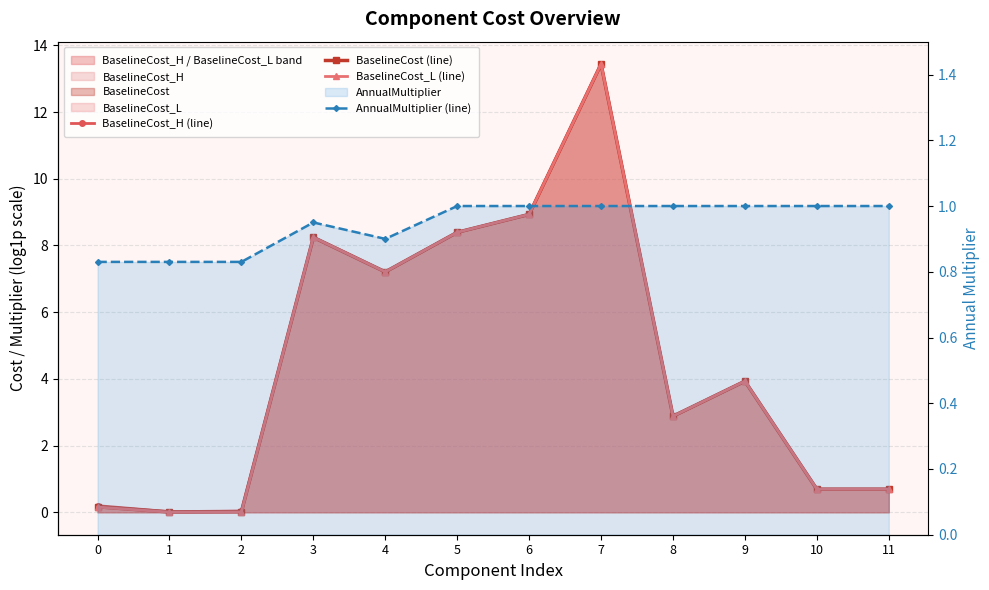

Which has a higher value, 8 or 5?

5